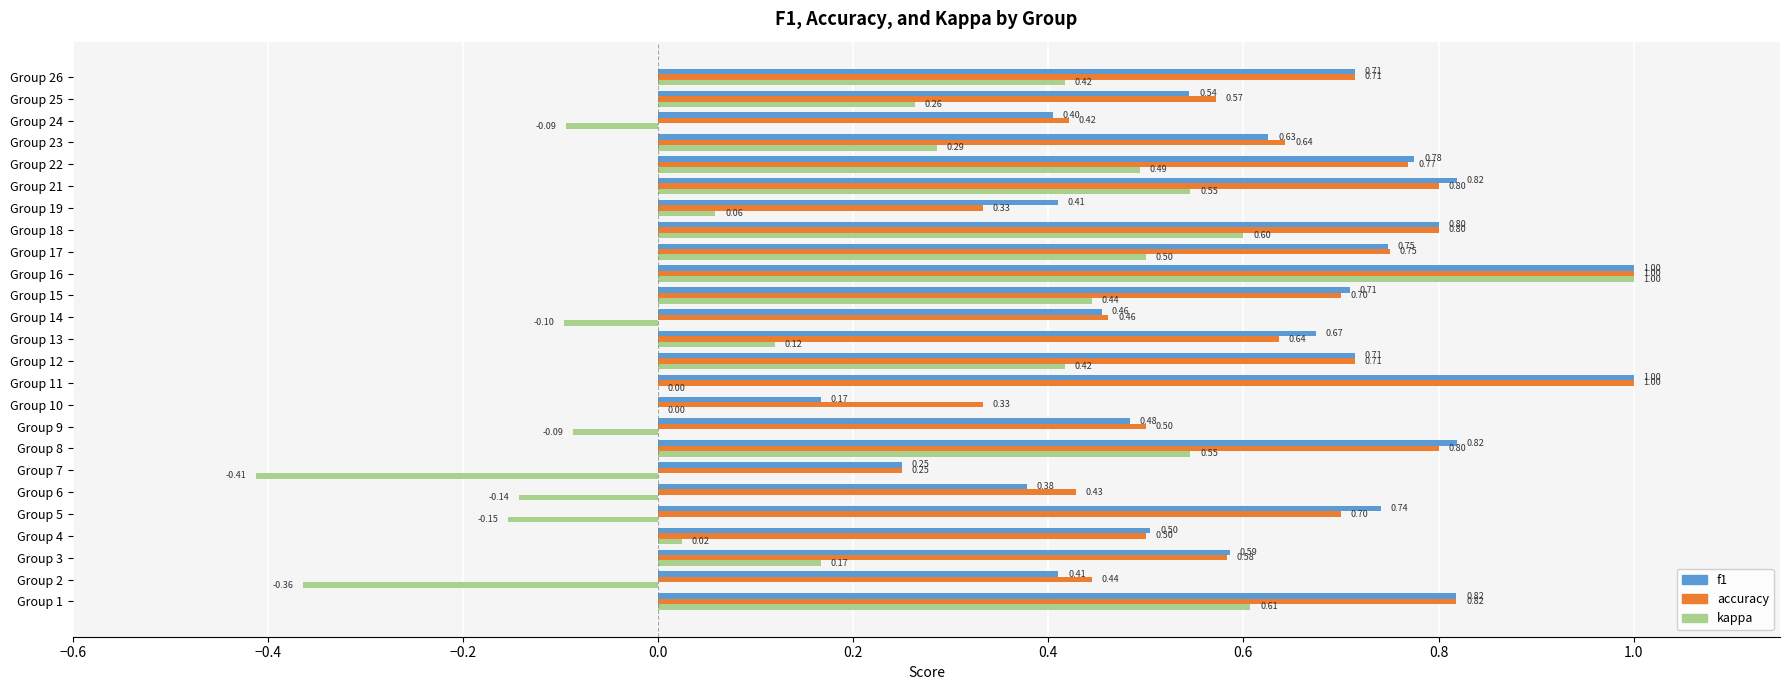

What is the sum of all accuracy values?

15.7